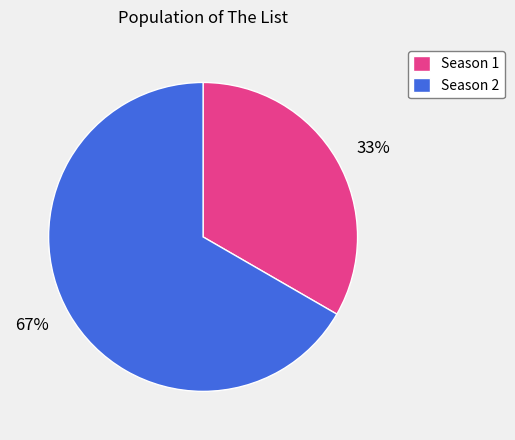

How many slices are in this pie chart?

2